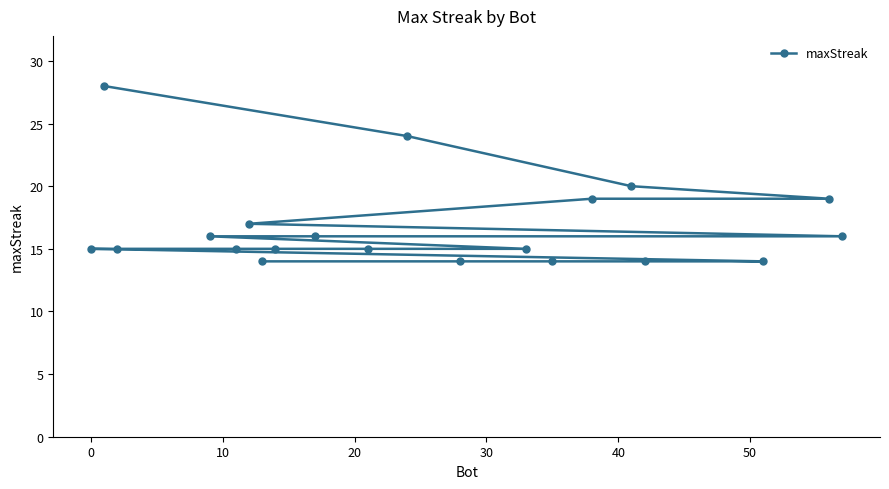

What is the maximum value shown in the chart?

28